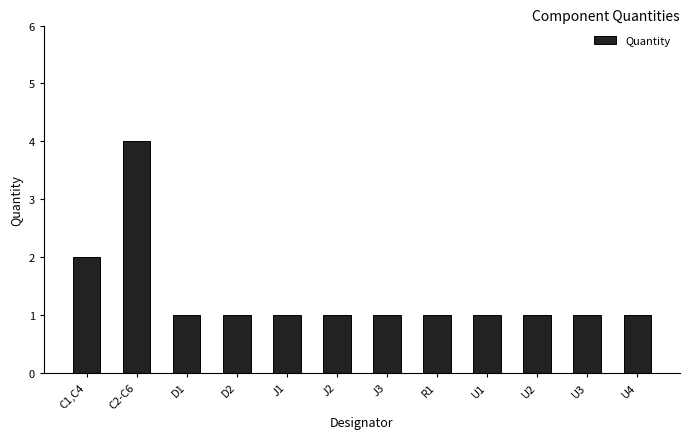

What position from the left is D2?

4